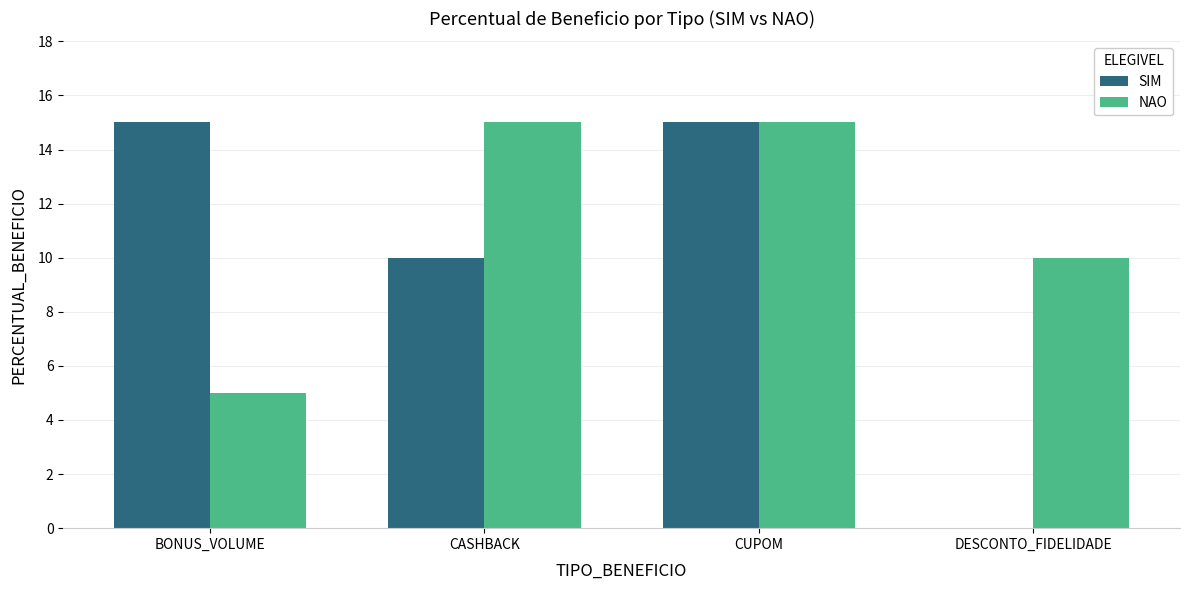

Reading right to left, transcribe all the data shown in this chart.

SIM: 0	15	10	15
NAO: 10	15	15	5